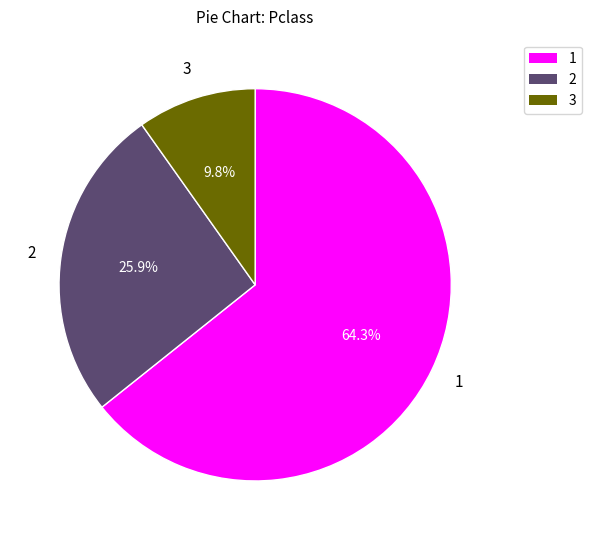

Is there any slice that represents more than half of the pie?

Yes